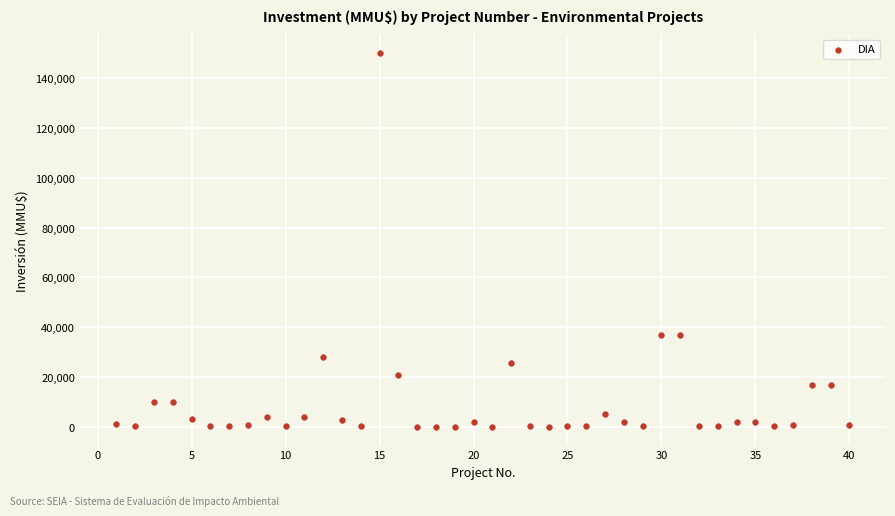

What is the range of Y values (max minus min)?

149963